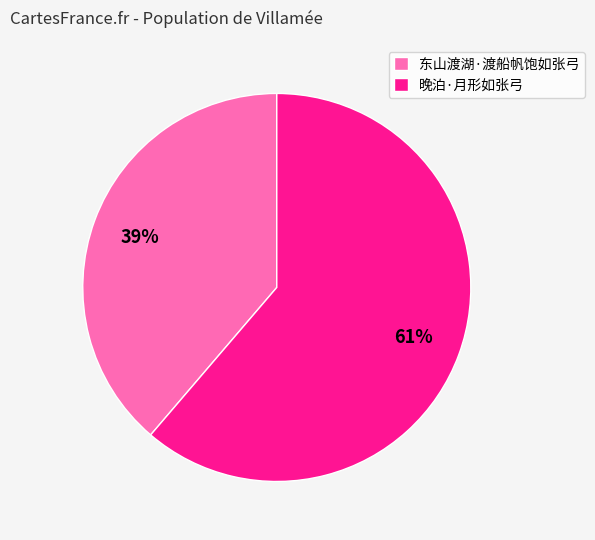

What is the ratio of the value at 东山渡湖·渡船帆饱如张弓 to the value at 晚泊·月形如张弓?

0.6